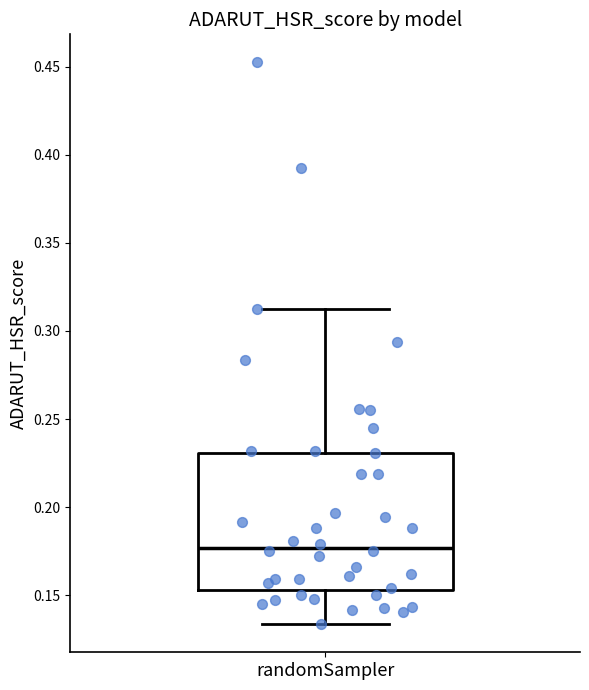

Transcribe this box plot: give where the median line is, the range the box spans, and where the two whiskers end, as read against the y-axis. The values are not printed on the chart, so give them approximately, as read against the axis.

median 0.175, box 0.155 to 0.230, whiskers 0.135 to 0.310